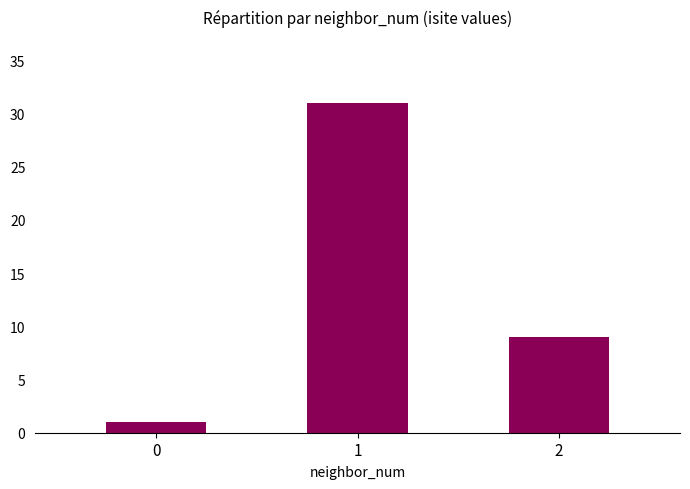

How many categories are shown in the chart?

3